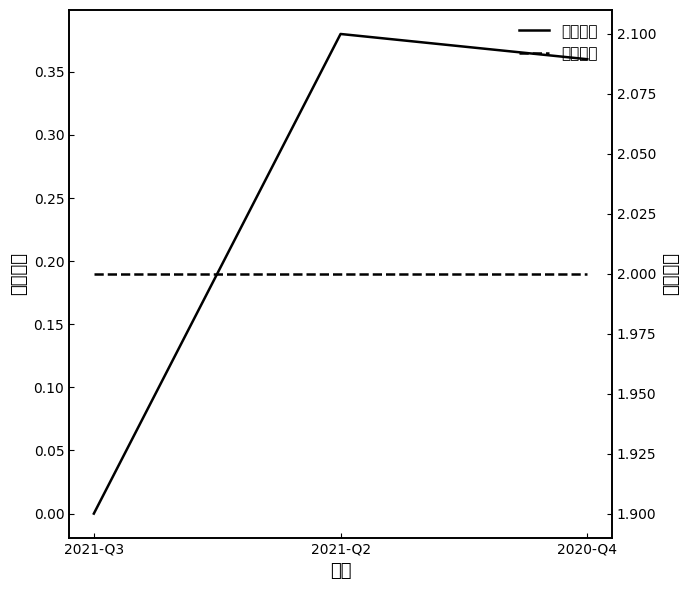

Reading left to right, list all the values displayed in this chart.

持有市值: 0.0	0.4	0.4
持有数量: 2.0	2.0	2.0